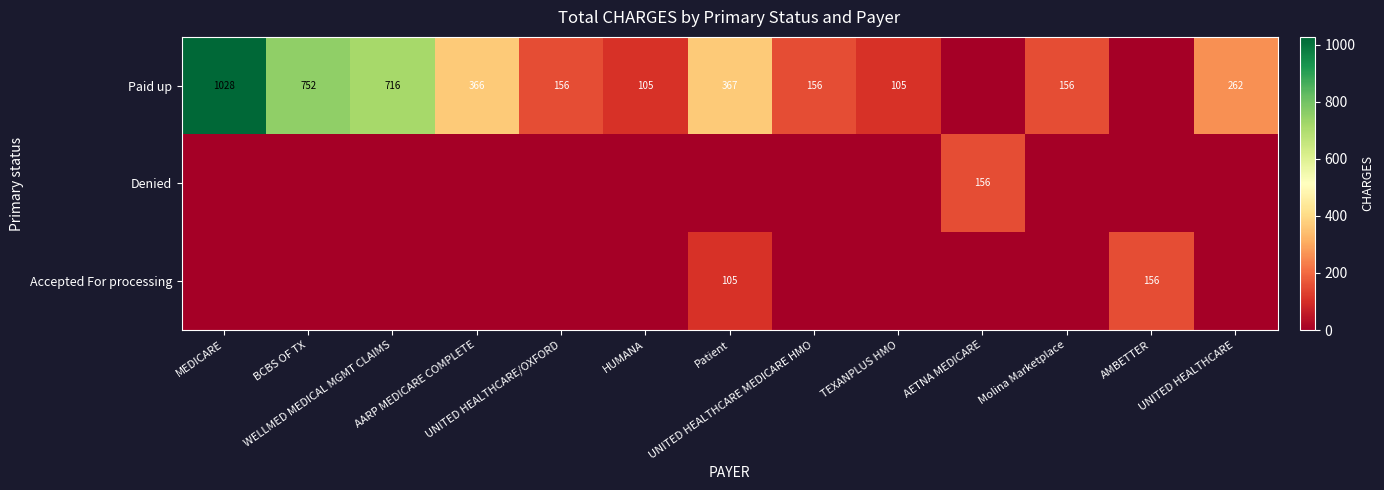

At which label is Denied closest to 78?

MEDICARE